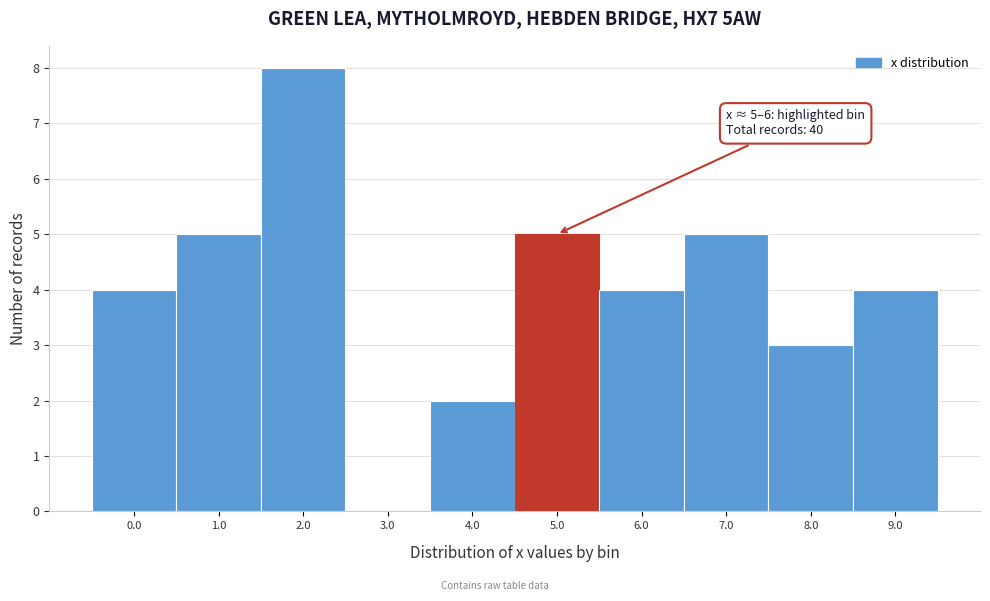

Reading left to right, transcribe all the data shown in this chart.

0.0=4	1.0=5	2.0=8	3.0=0	4.0=2	5.0=5	6.0=4	7.0=5	8.0=3	9.0=4